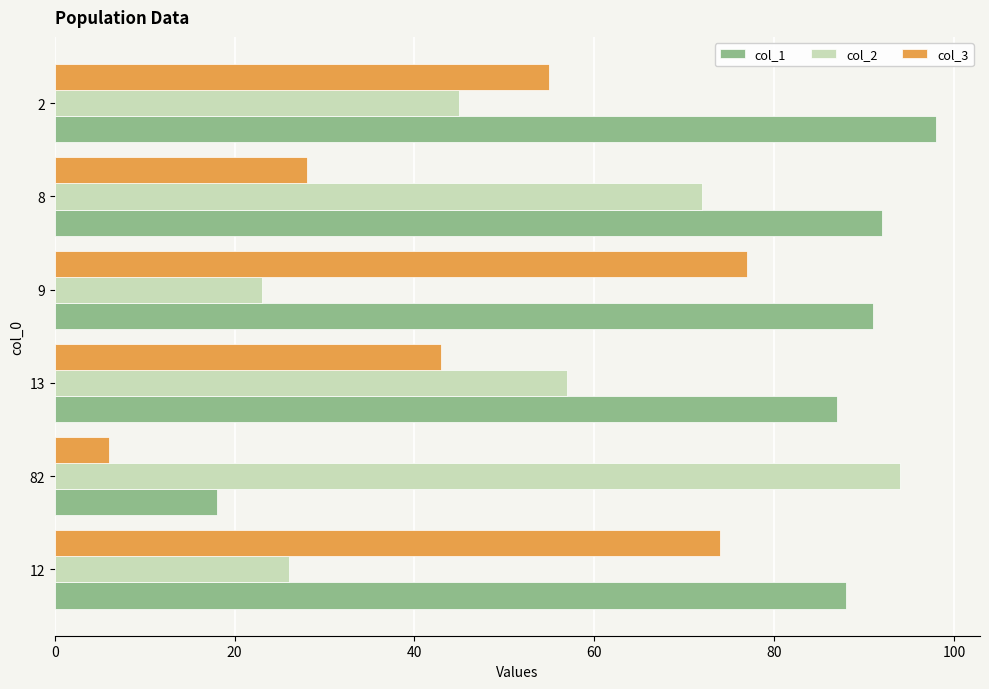

How many series are shown in this chart?

3